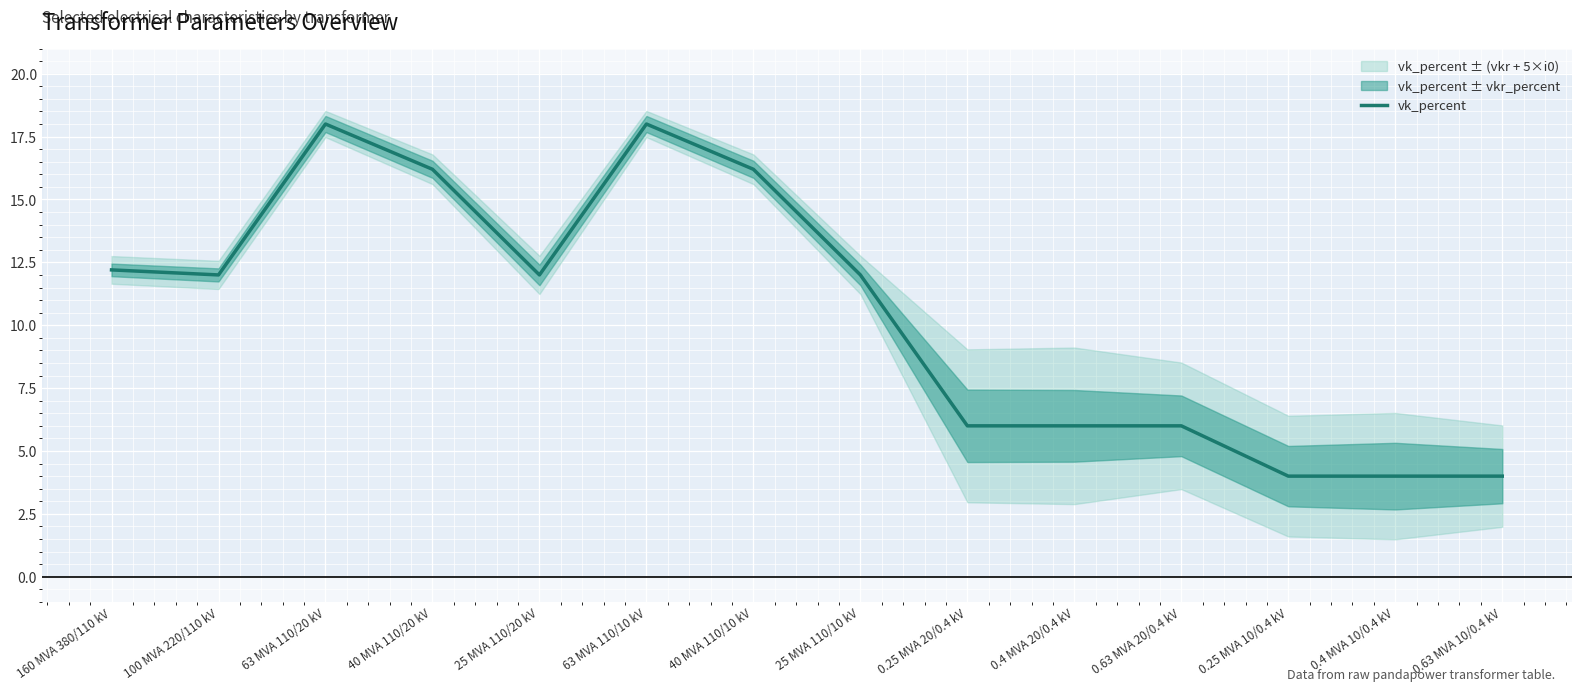

Does the chart display data point markers on the line(s)?

No